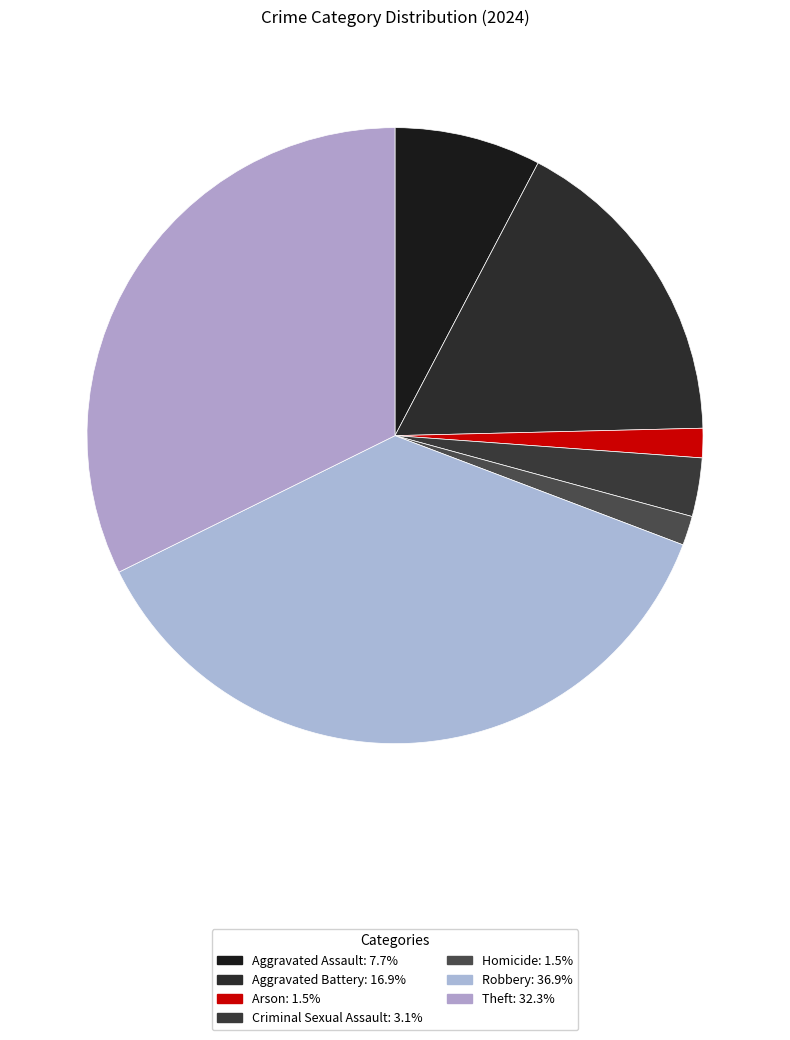

Rank the categories by value from highest to lowest.

Robbery, Theft, Aggravated Battery, Aggravated Assault, Criminal Sexual Assault, Arson, Homicide